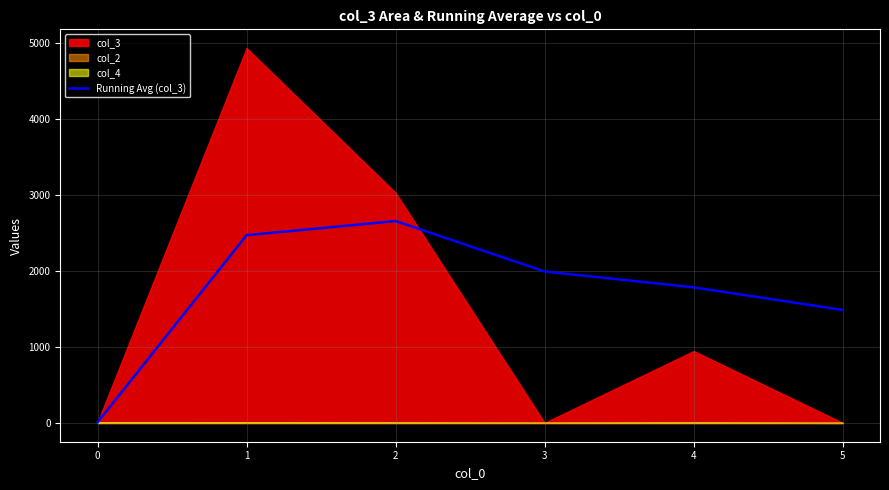

List the labels in order of Running Avg (col_3) value, smallest first.

0, 5, 4, 3, 1, 2